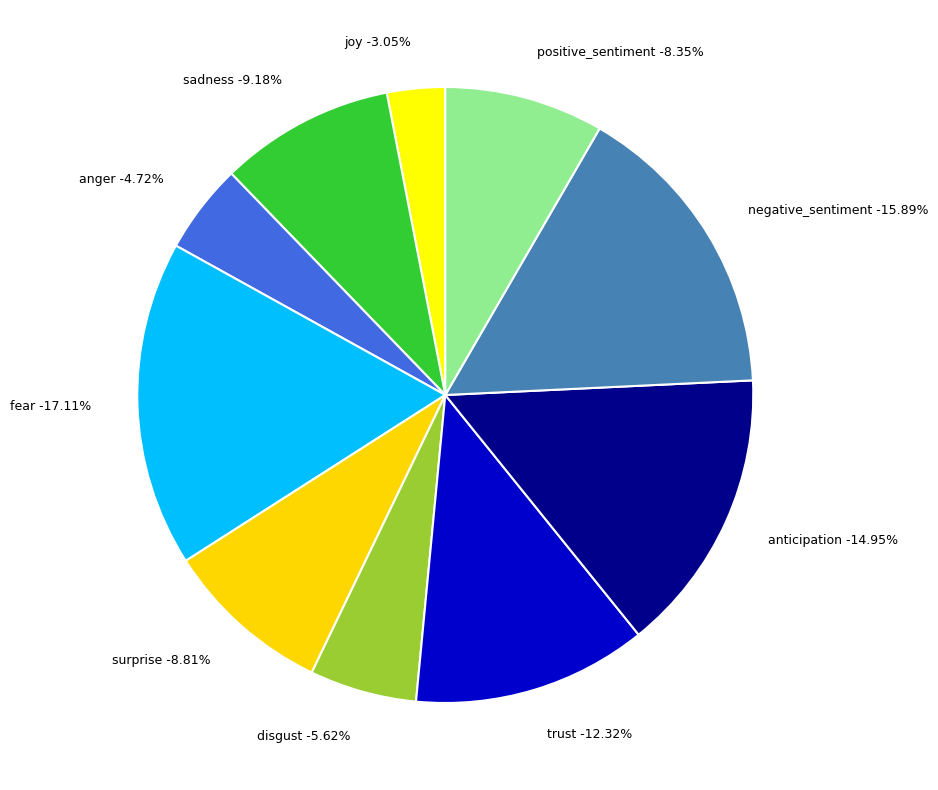

Does any single category account for the majority?

No